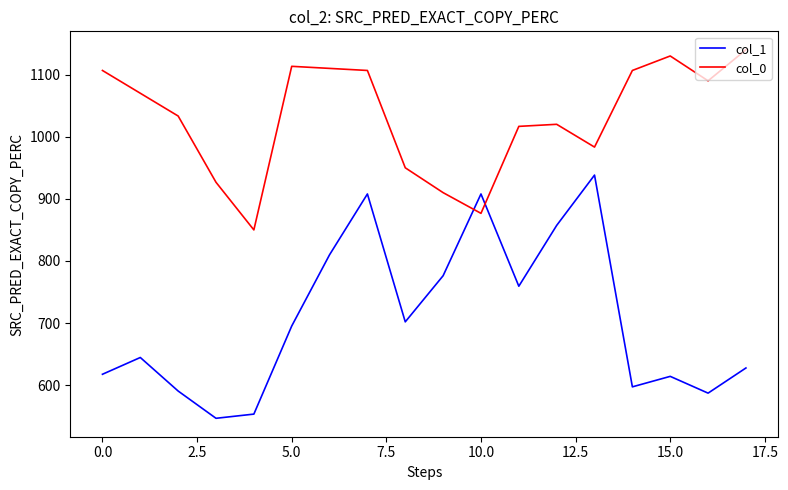

Which series has the largest total across all categories?

col_0